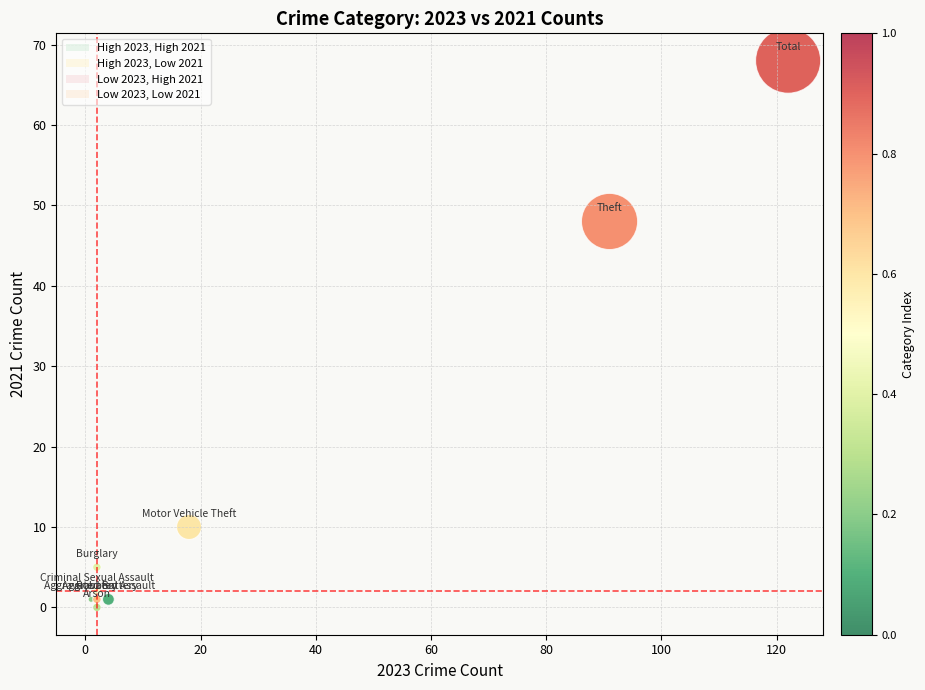

What Y value in the scatter plot is closest to 34?

48